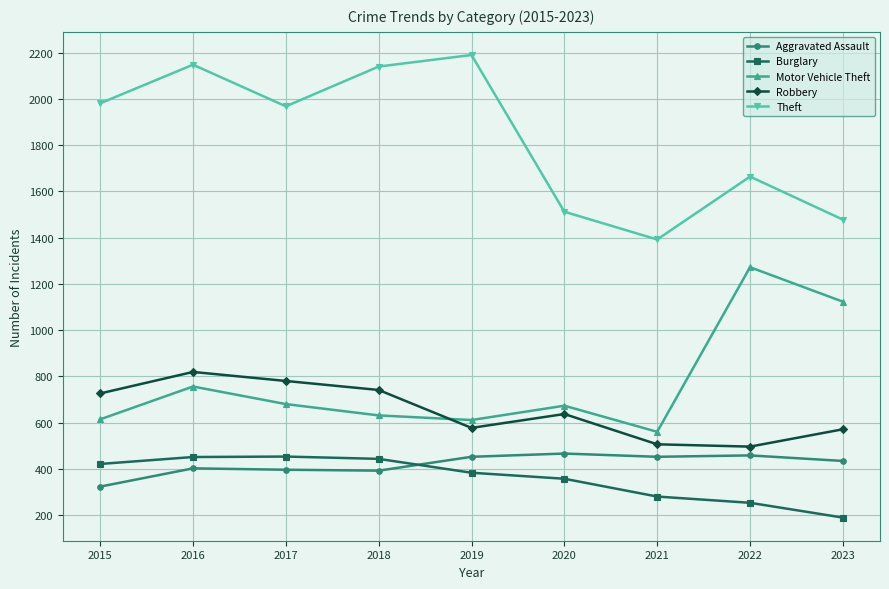

The value of Aggravated Assault at 2021 is 807. True or false?

False